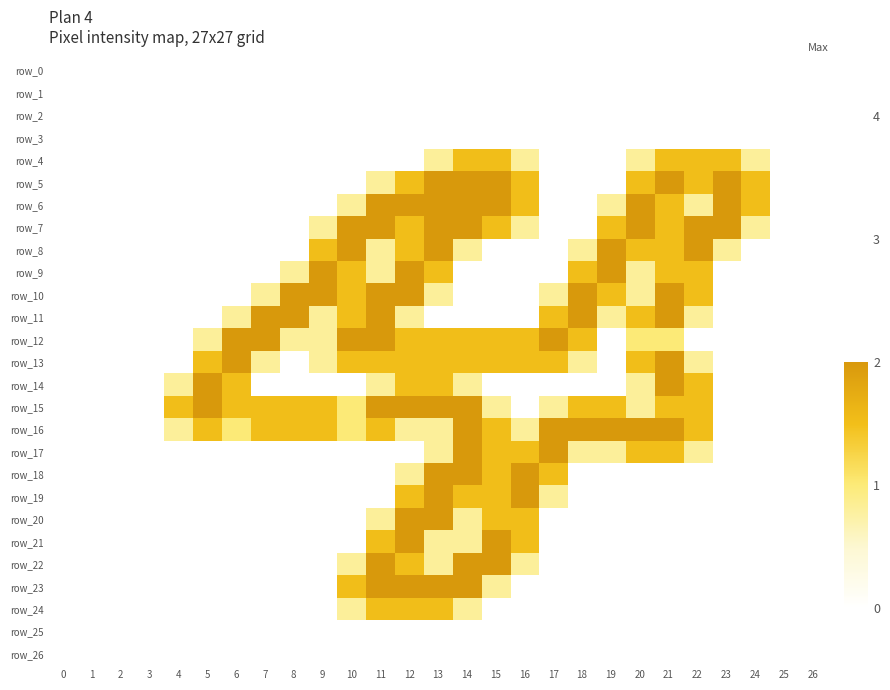

What is the difference between the highest and lowest values at 14?

2.0